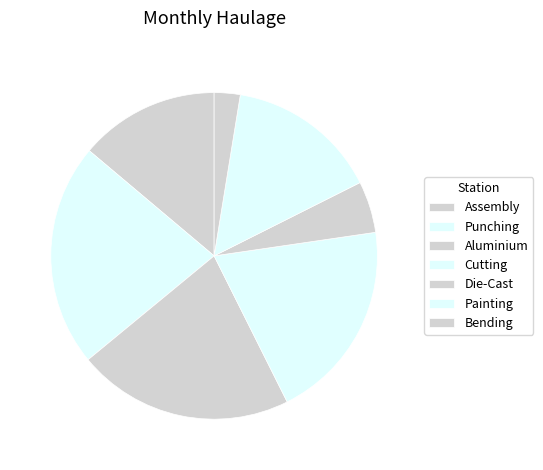

Rank the categories by value from highest to lowest.

Punching, Aluminium, Cutting, Painting, Assembly, Die-Cast, Bending